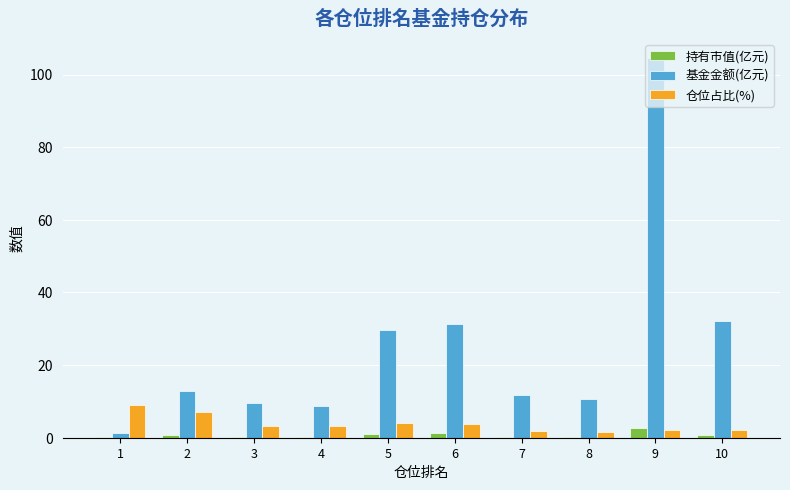

How many groups of bars are there?

10